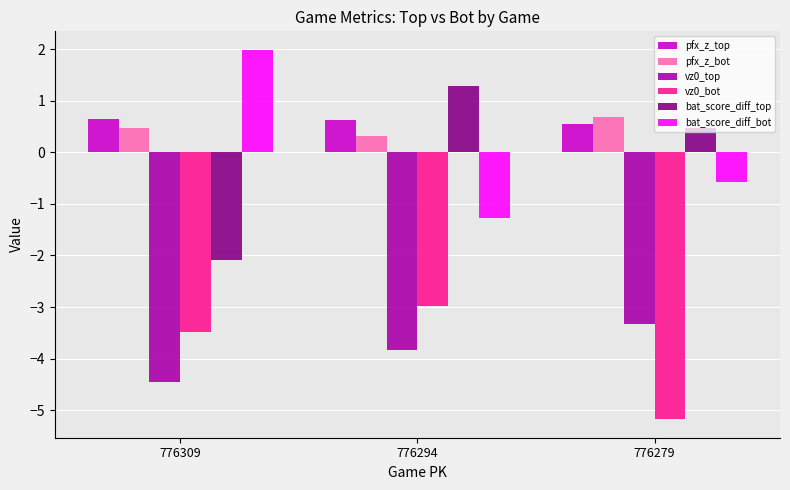

Reading right to left, extract all data points from this chart.

pfx_z_top: 0.6	0.6	0.6
pfx_z_bot: 0.7	0.3	0.5
vz0_top: -3.3	-3.8	-4.5
vz0_bot: -5.2	-3.0	-3.5
bat_score_diff_top: 0.5	1.3	-2.1
bat_score_diff_bot: -0.6	-1.3	2.0